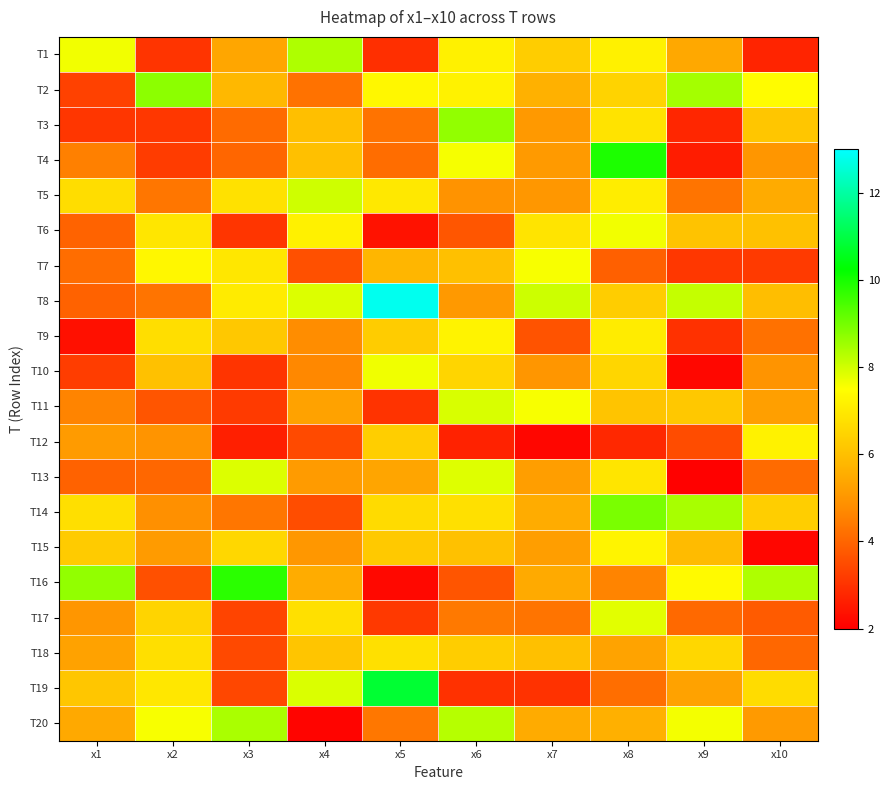

What is the spread (max minus min) of values at x4?

6.3